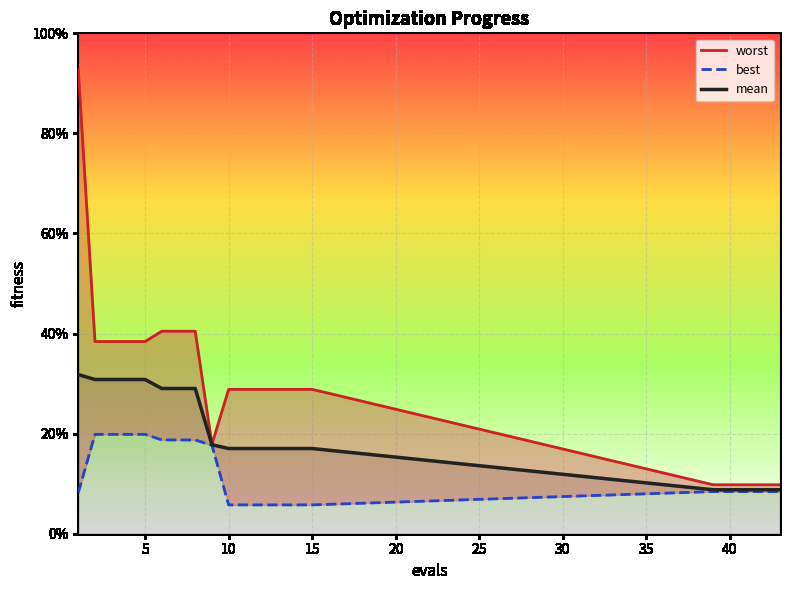

How many best values are between 0 and 1?

20